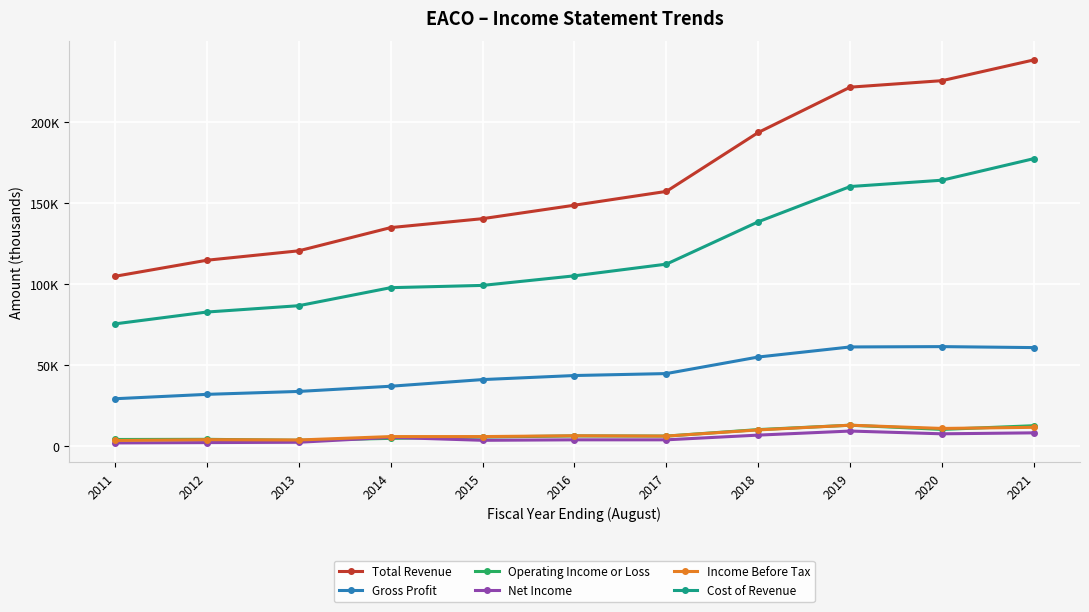

Read the Net Income value at 2020, to the nearest 50.

7700